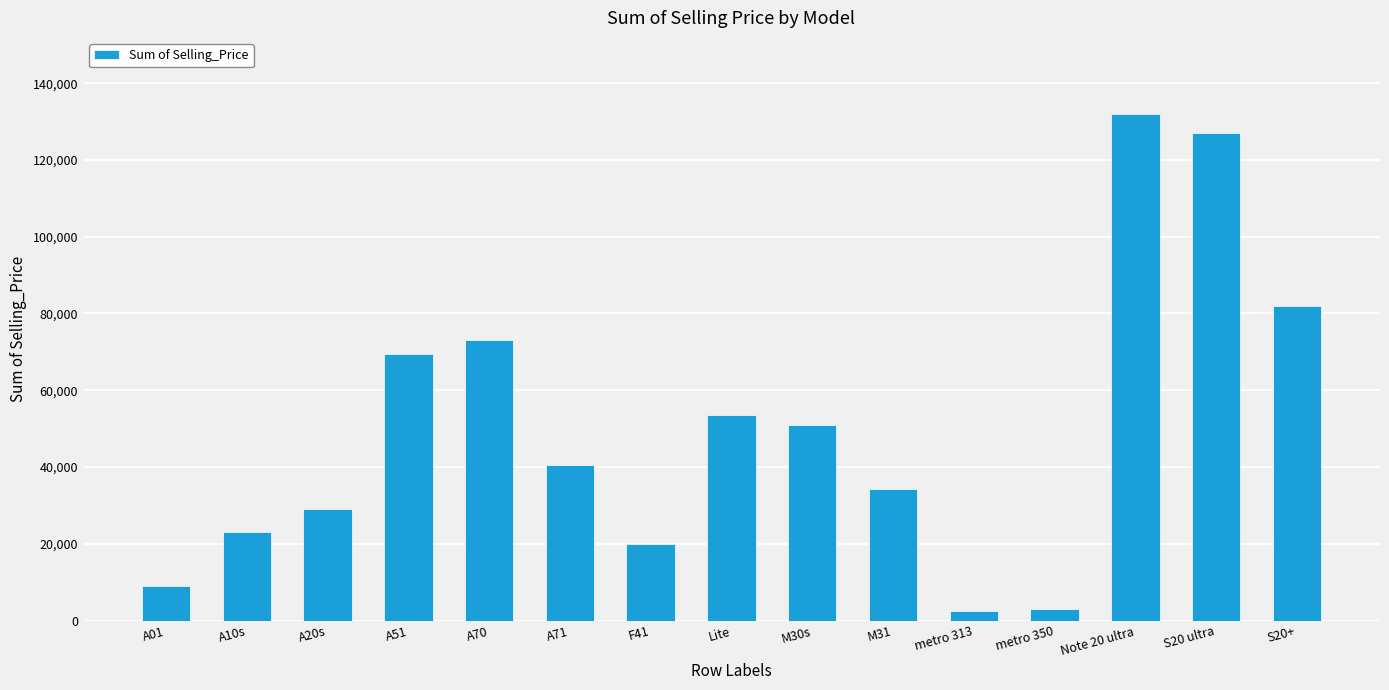

What is the greatest value displayed?

131999